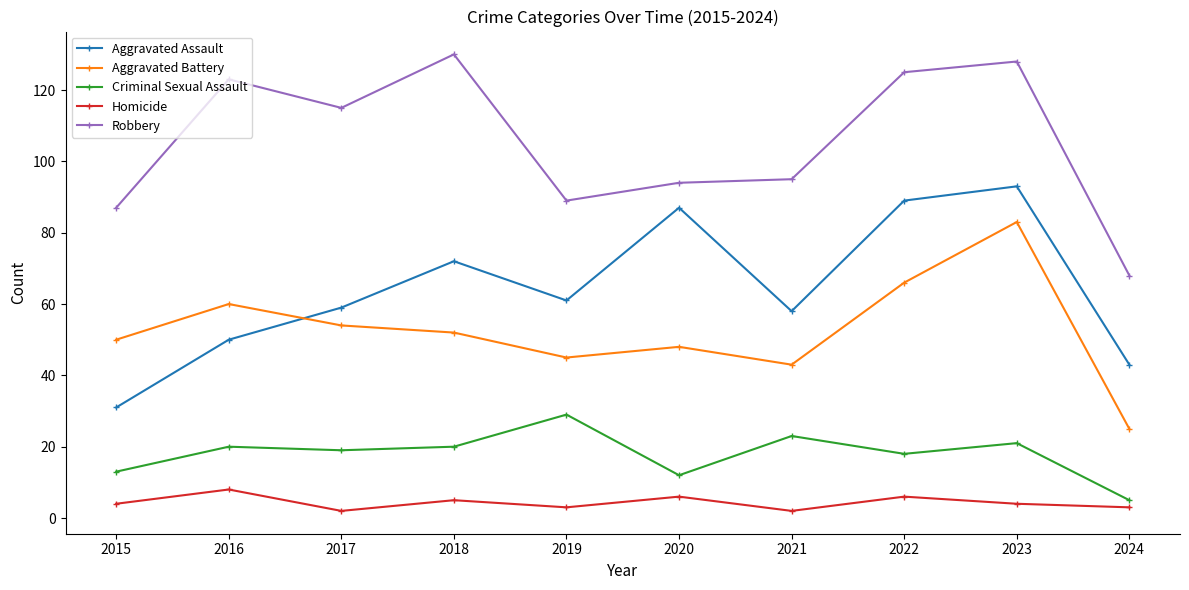

What are all the series names shown in the legend?

Aggravated Assault, Aggravated Battery, Criminal Sexual Assault, Homicide, Robbery